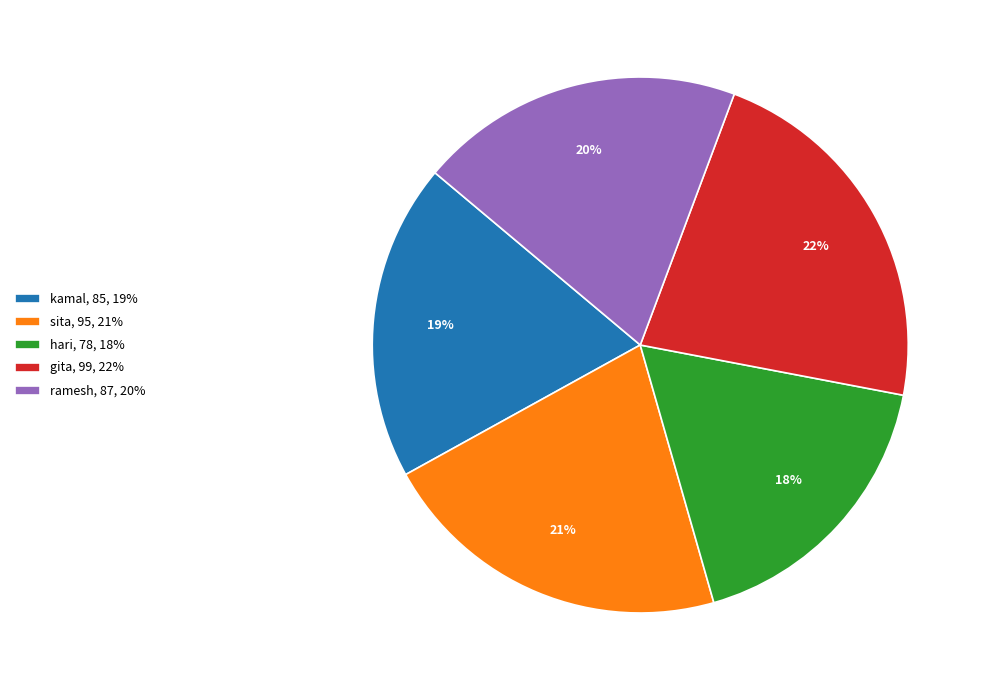

Does any single category account for the majority?

No